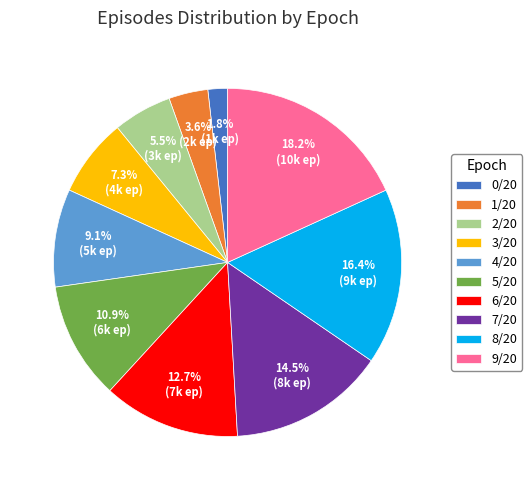

What is the total percentage of 4/20 and 5/20?

20.0%